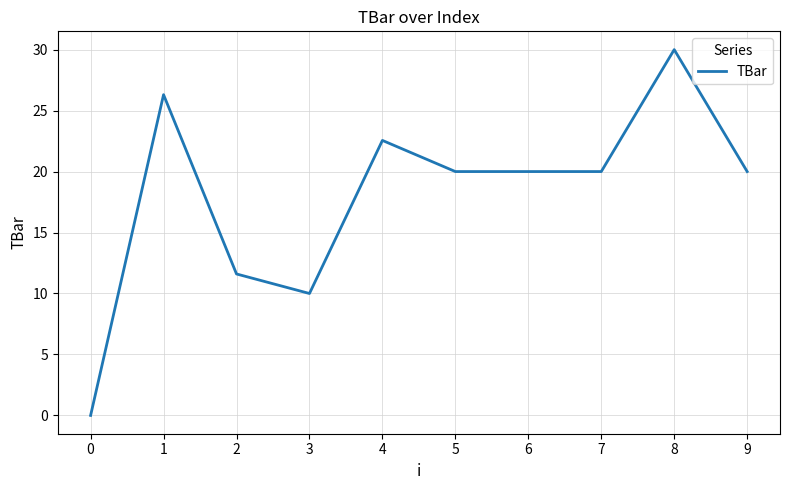

The chart shows a value of 8.0 at 8. True or false?

False